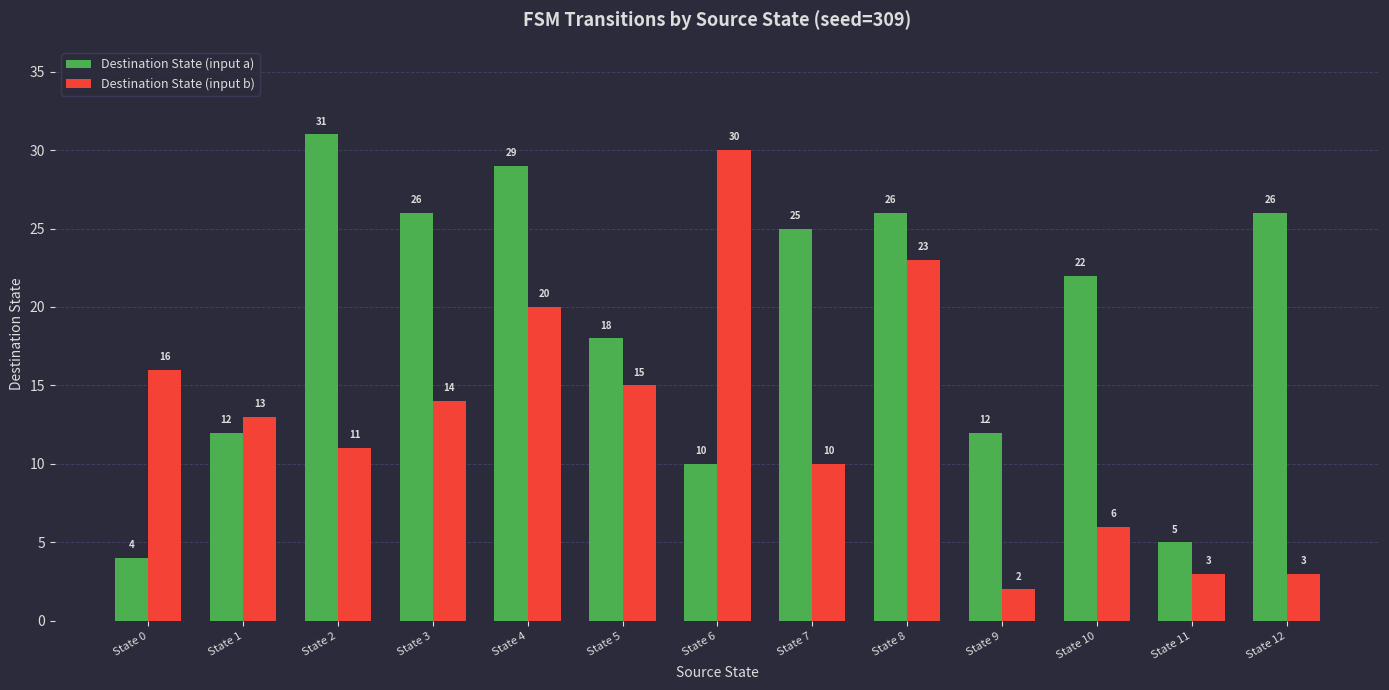

How many bars are there in each group?

2